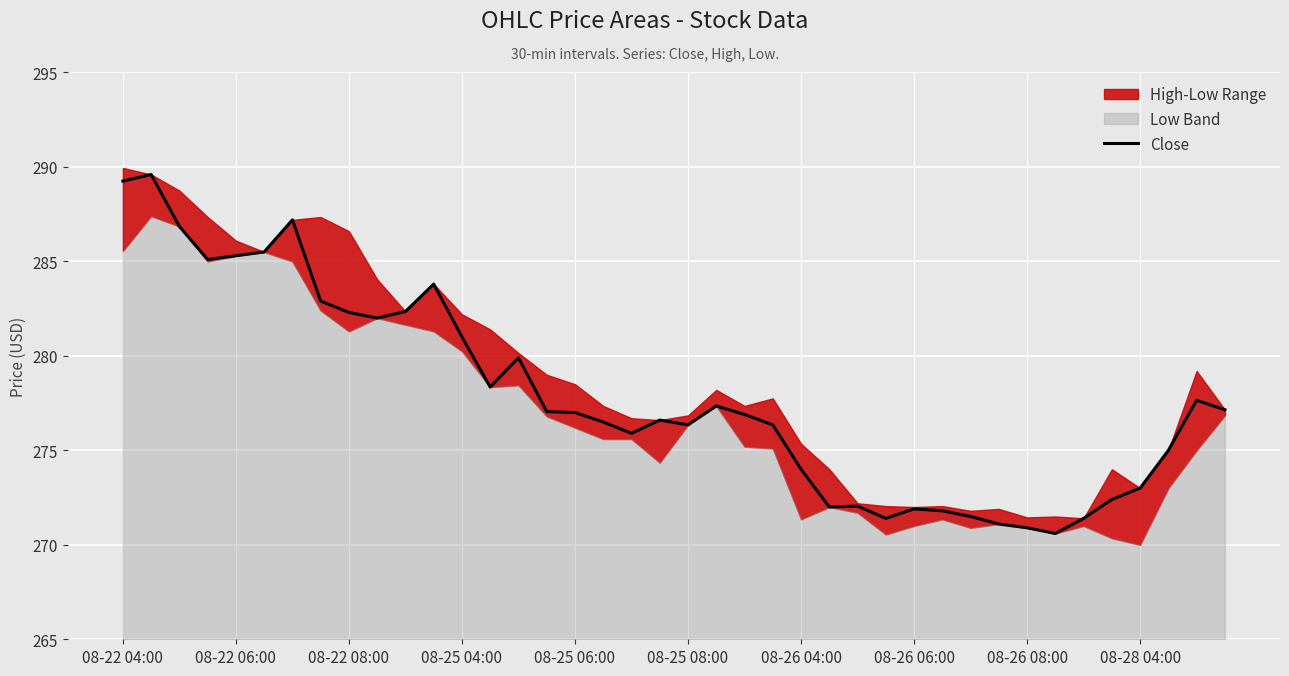

Is it true that the value at 13 is 378.4?

False